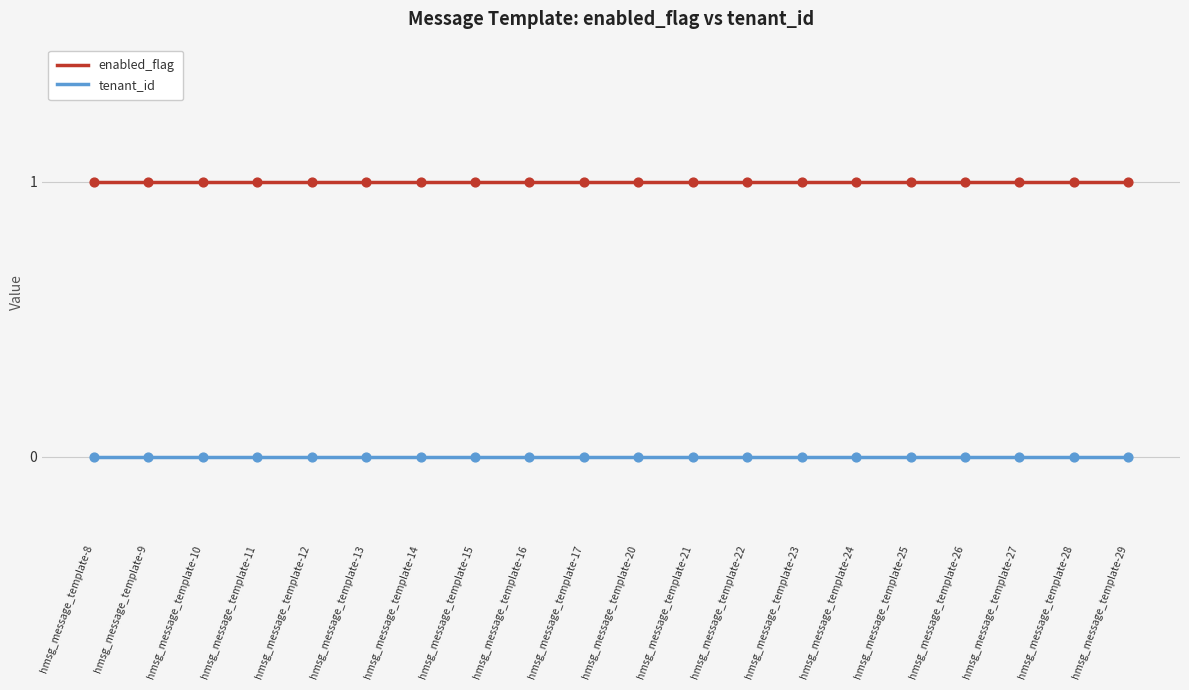

At how many categories does at least one series exceed 0?

20